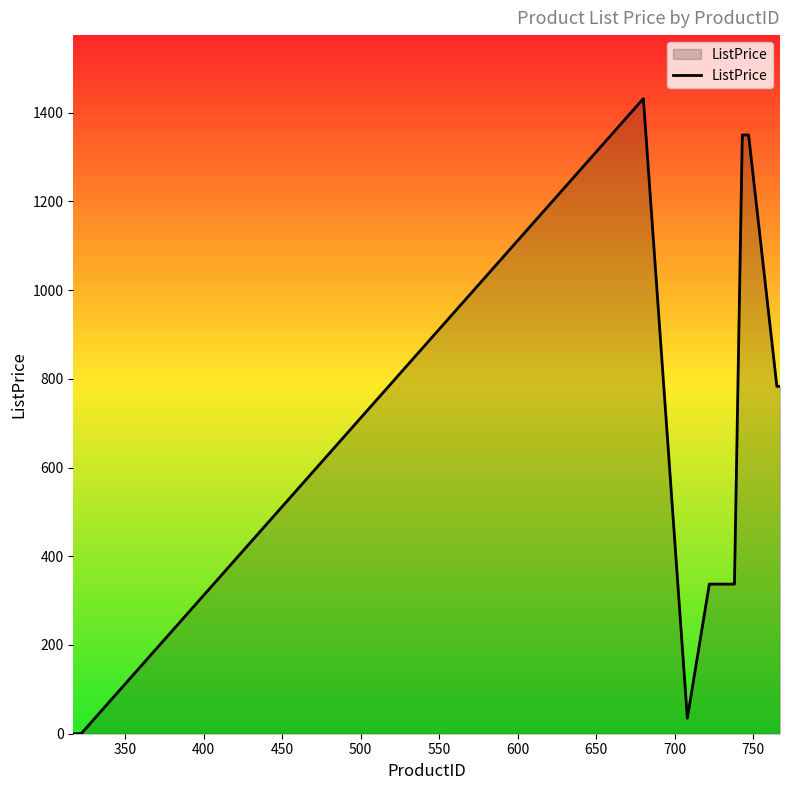

What is the greatest value displayed?

1431.5